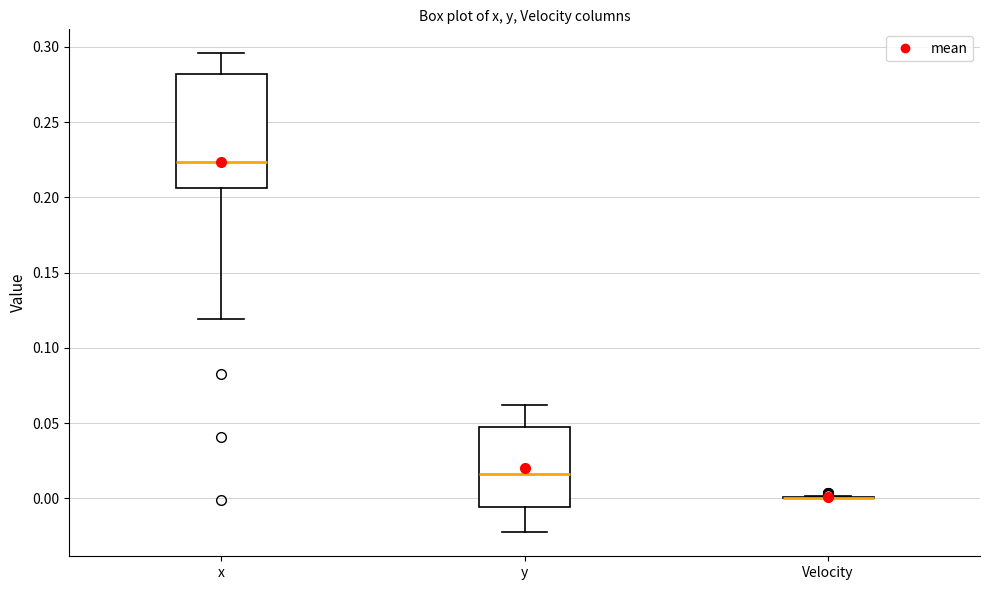

Reading left to right, read every box against the y-axis: the position of its median line, the range the box covers, and the ends of its whiskers. The values are not printed on the chart, so give them approximately, as read against the axis.

x: median 0.225, box 0.205 to 0.280, whiskers 0.120 to 0.295
y: median 0.015, box -0.005 to 0.045, whiskers -0.025 to 0.060
Velocity: box collapsed to a line at 0.000, whiskers 0.000 to 0.000